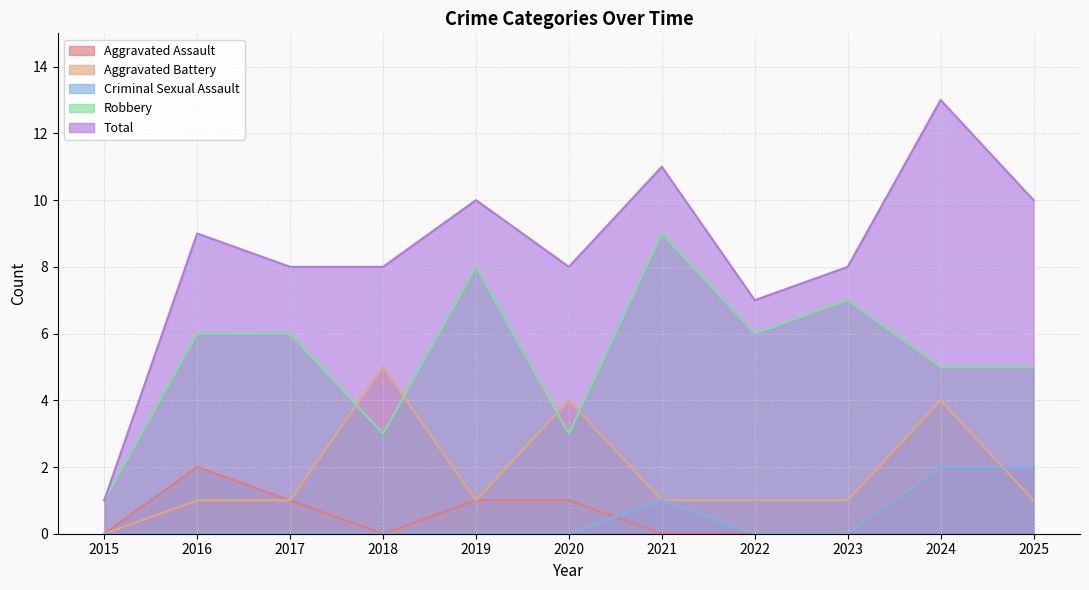

The value of Robbery at 2022 is 10. True or false?

False